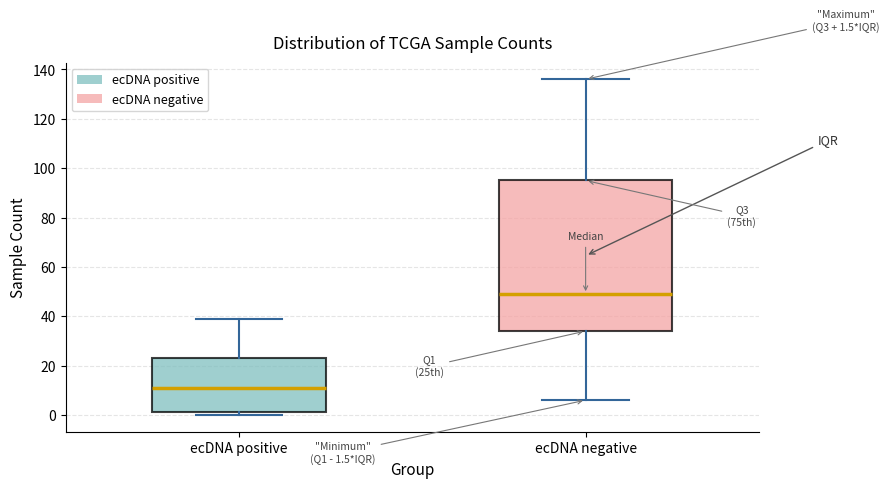

Which box has the highest median line?

ecDNA negative